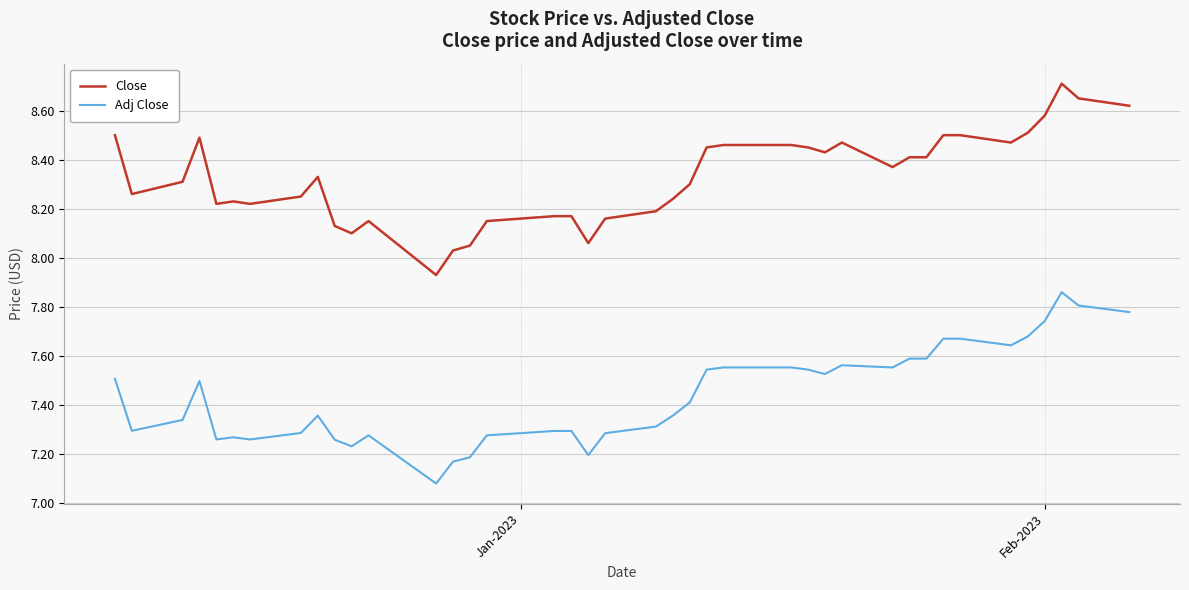

List the series in order of their overall mean, lowest first.

Adj Close, Close